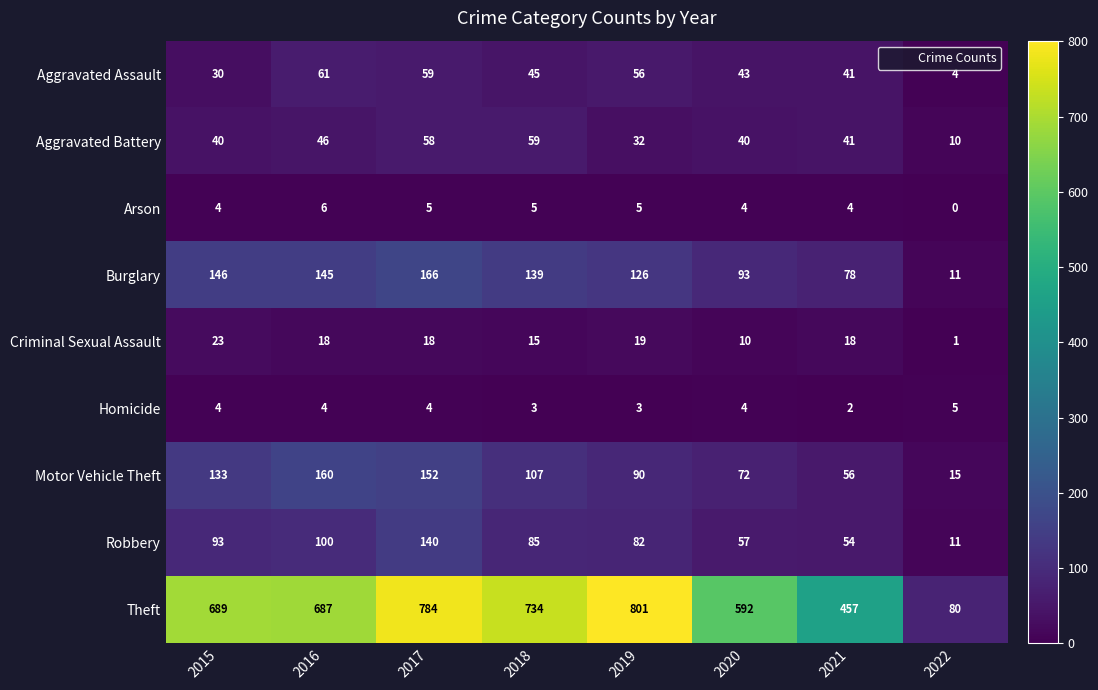

List the labels in order of Robbery value, largest first.

2017, 2016, 2015, 2018, 2019, 2020, 2021, 2022